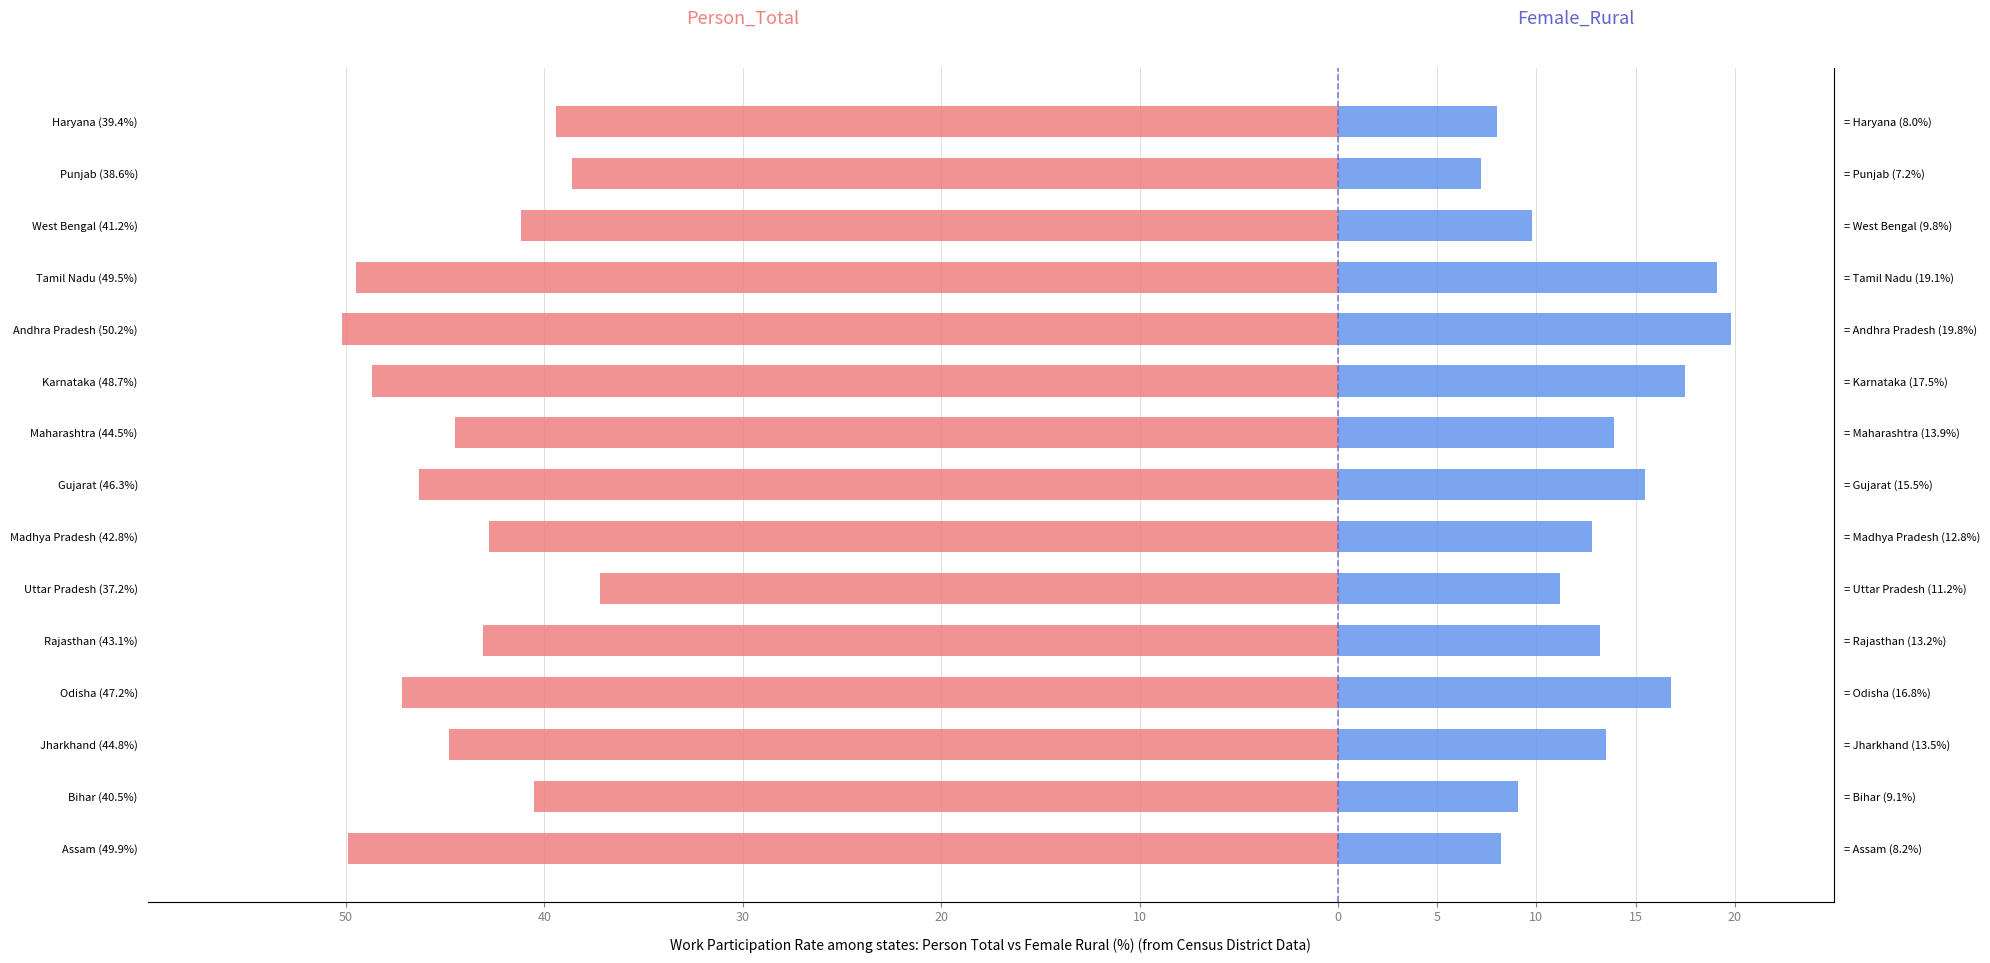

How many data points in Person_Total are above -44?

7